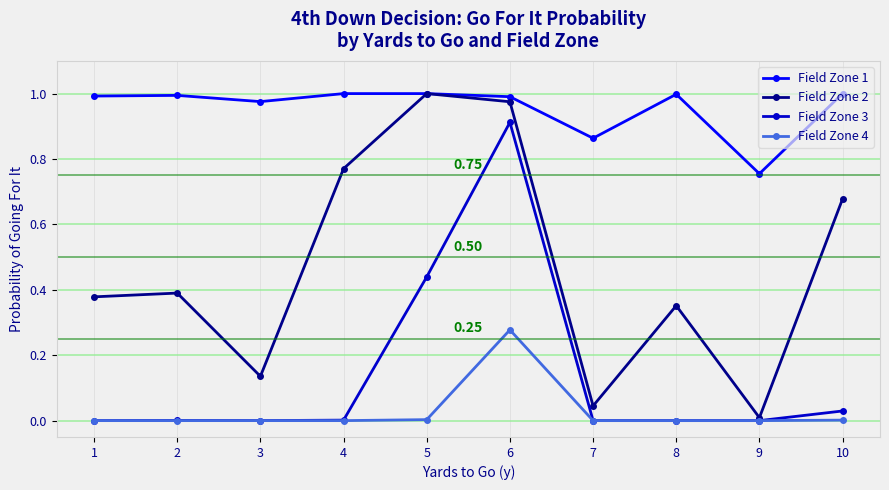

At which label does Field Zone 4 reach its peak?

6